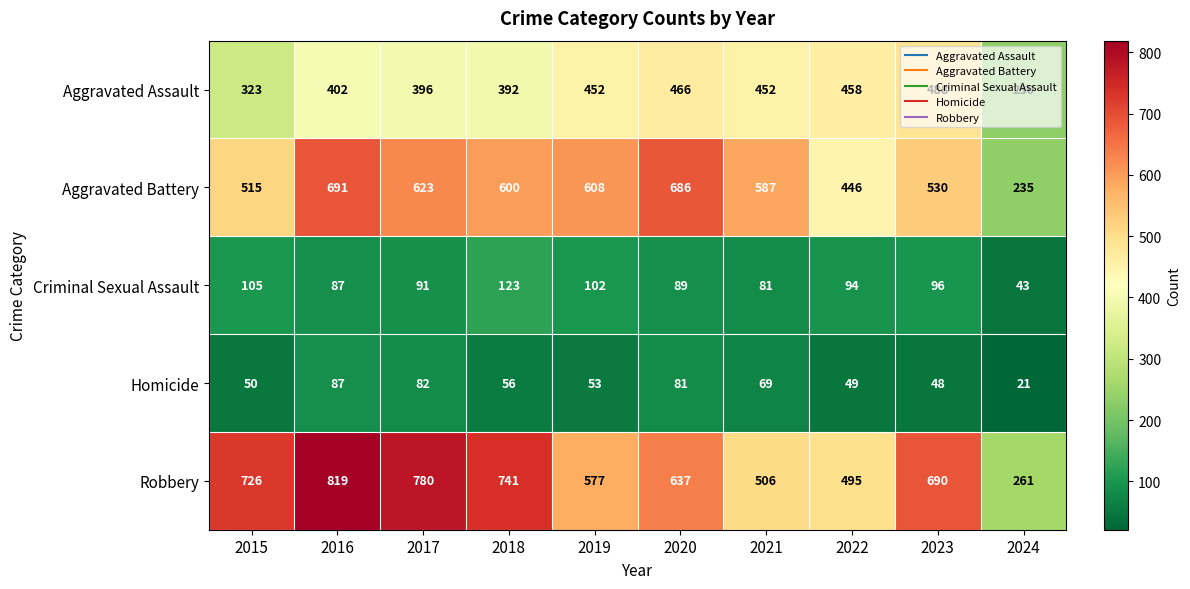

The value of Homicide at 2020 is 126. True or false?

False